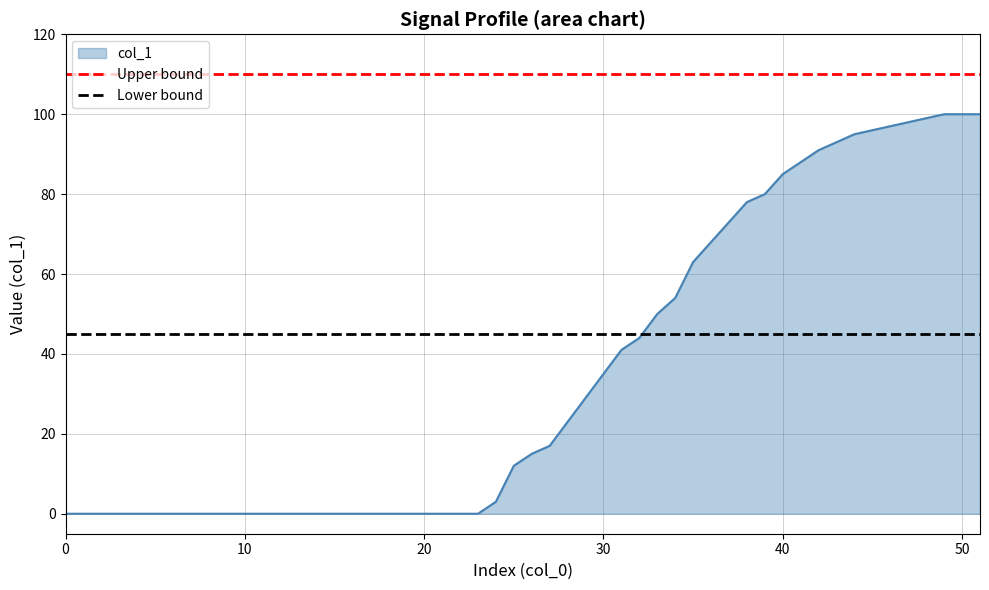

What is the average value of the Upper bound series?

110